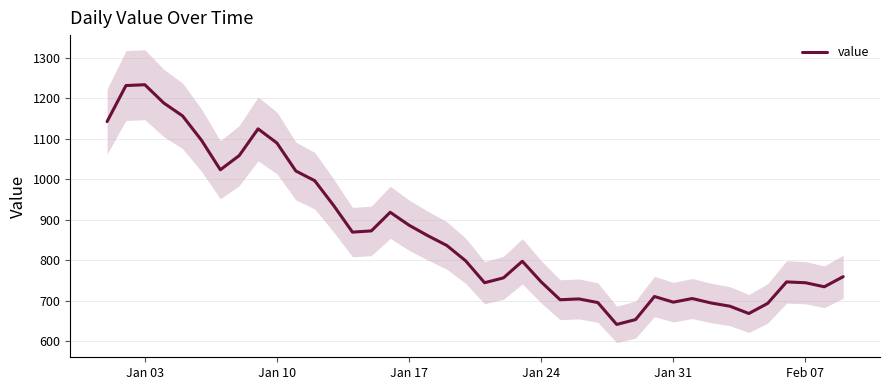

How many interior local peaks (higher than both neighbors) does the data have?

8